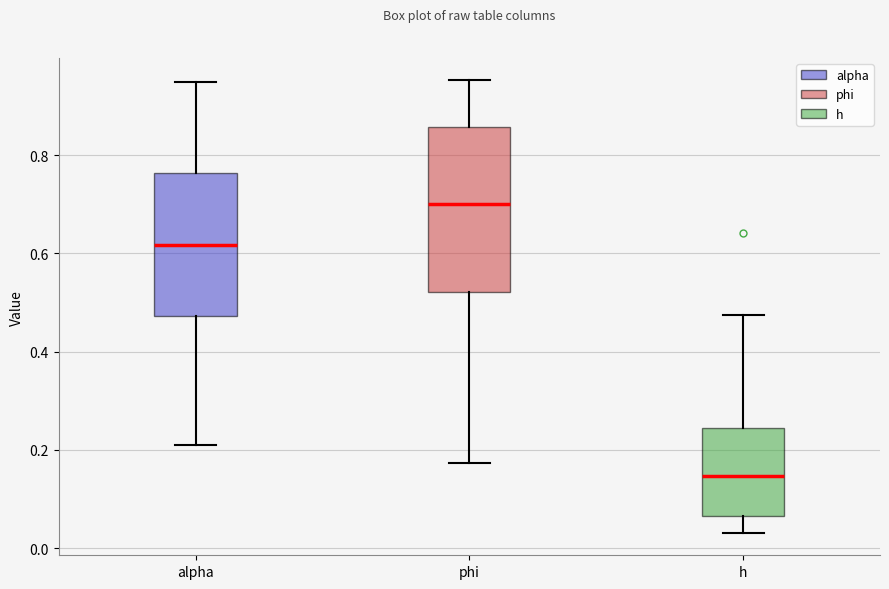

Where does the lower whisker of the box for alpha end on the y-axis? The values are not printed on the chart, so give them approximately, as read against the axis.

0.22